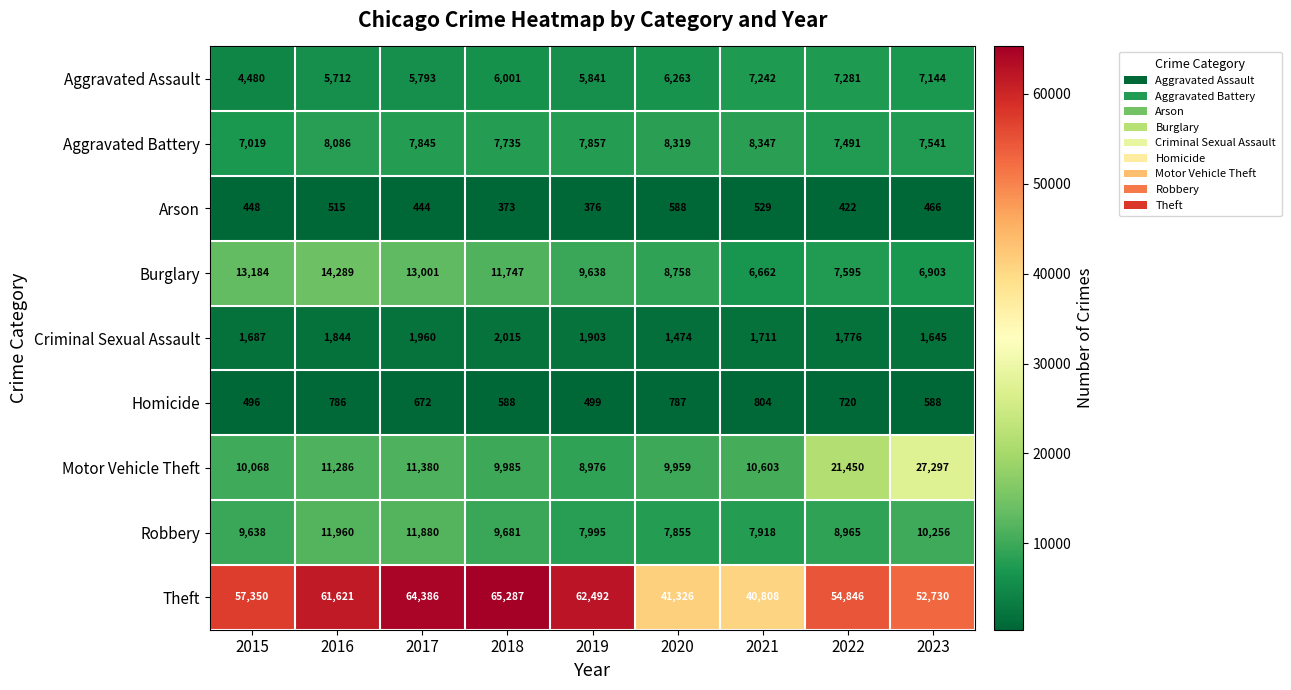

What is the minimum value shown in the chart?

373